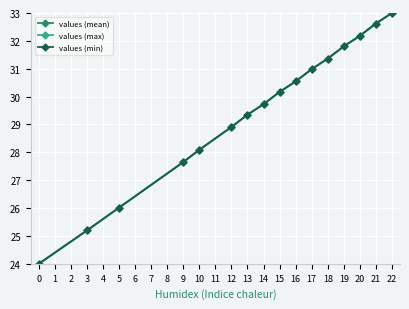

What is the sum of all values (mean) values?

471.6